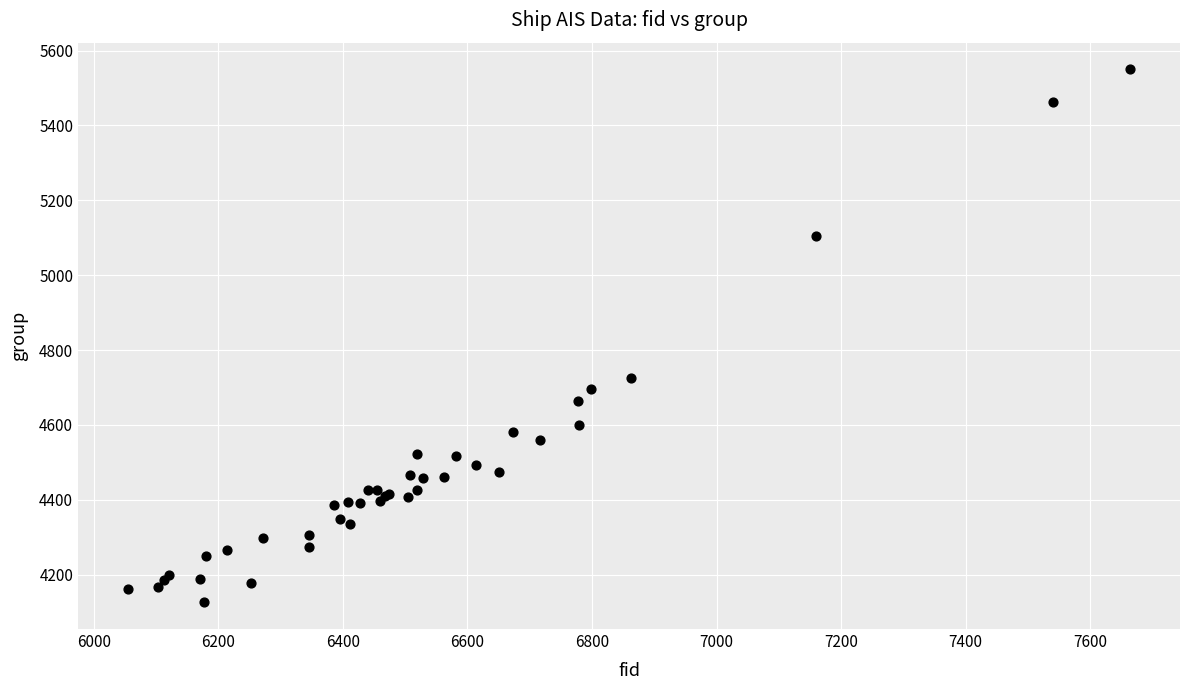

What Y value in the scatter plot is closest to 4838?

4725